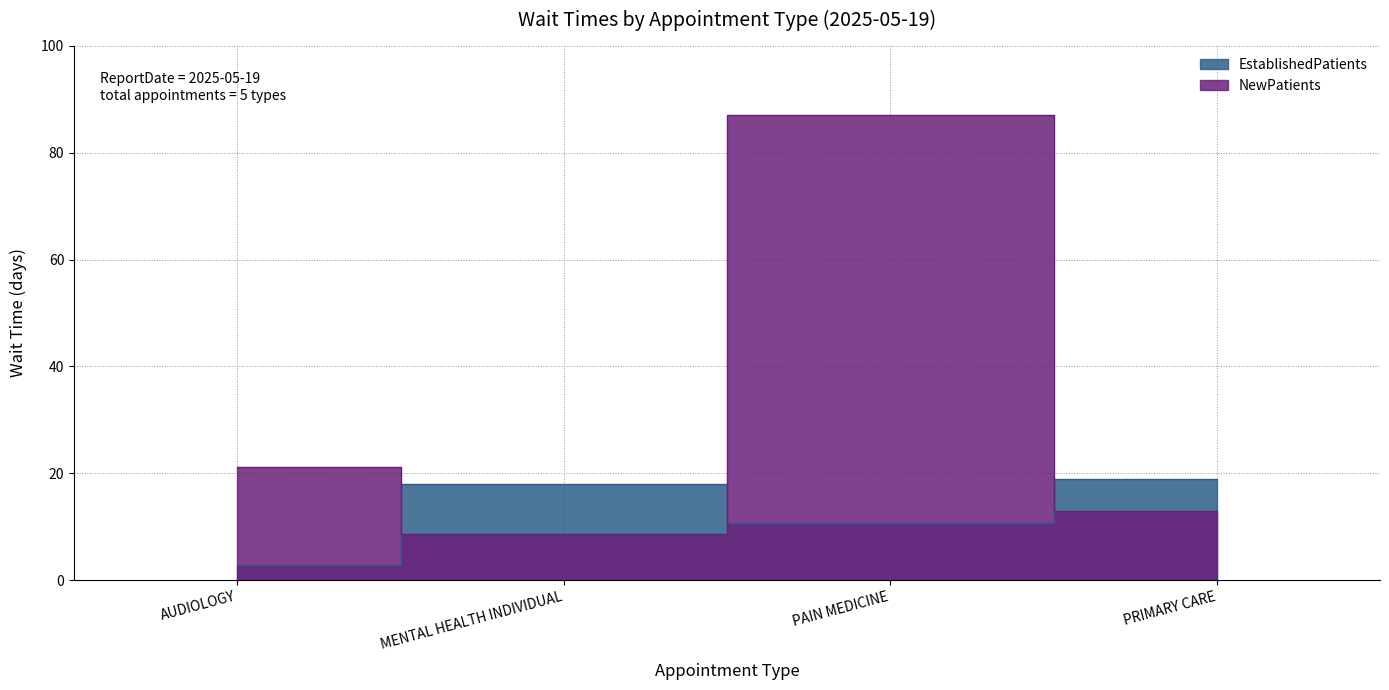

What is the difference between the NewPatients values at PRIMARY CARE and MENTAL HEALTH INDIVIDUAL?

4.3